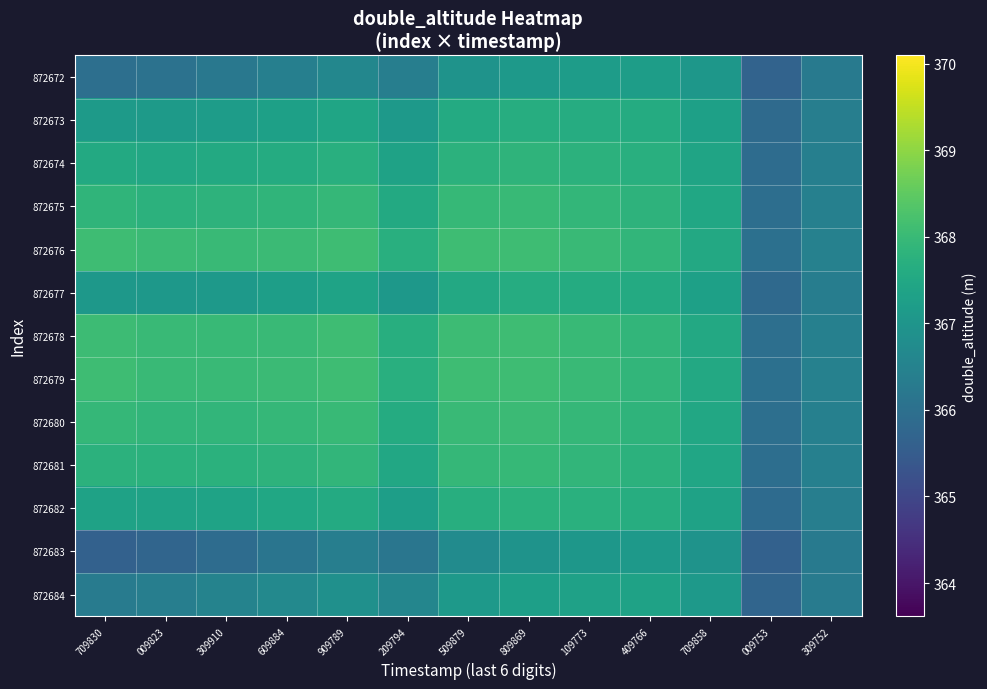

Which series has the largest total across all categories?

872676